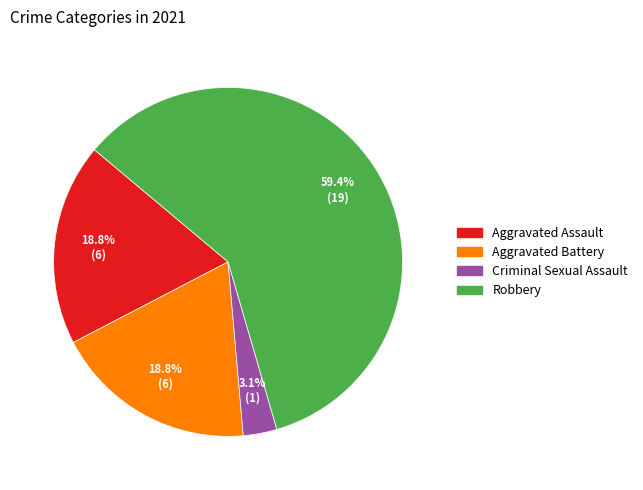

What is the ratio of the value at Aggravated Battery to the value at Robbery?

0.3